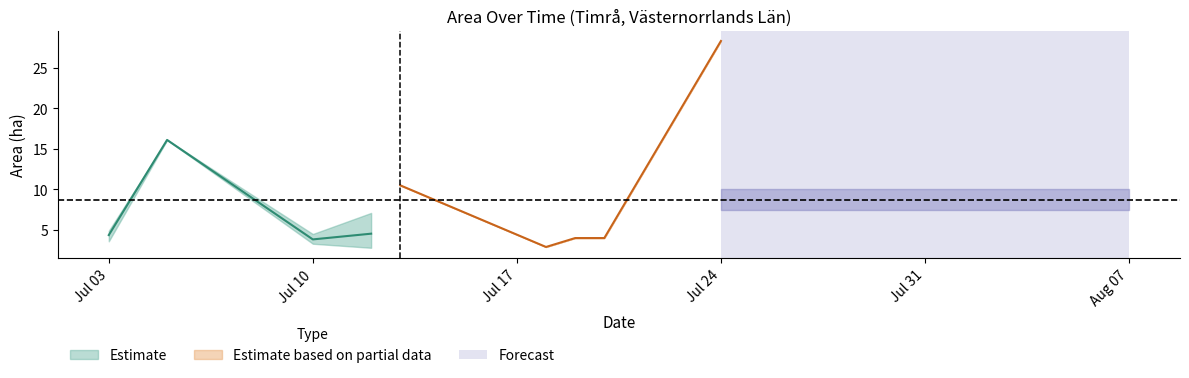

True or false: Fridlysta and Area (ha) cross at least once.

False